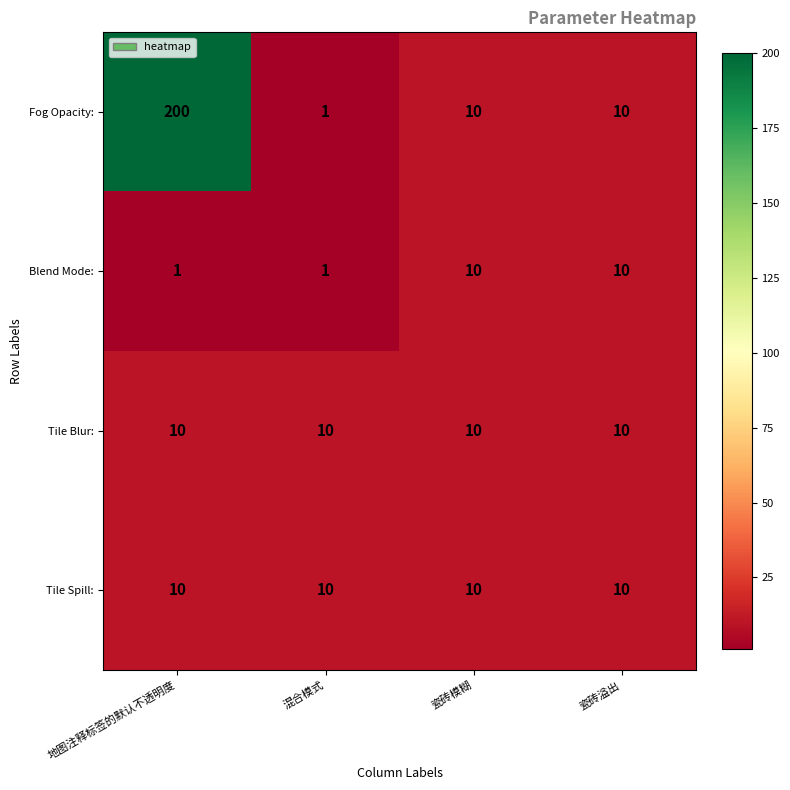

Between 地图注释标签的默认不透明度 and 瓷砖溢出, which series saw the biggest shift?

Fog Opacity: